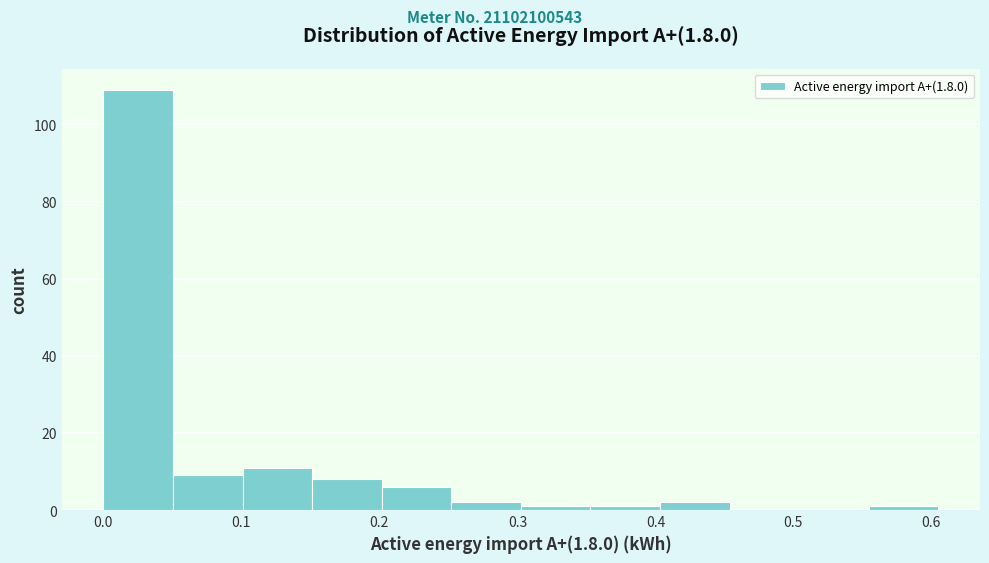

What is the height of the bar covering 0.15 to 0.20 on the x-axis? Neither the bar edges nor the heights are printed on the chart, so give them approximately, as read against the axes.

8